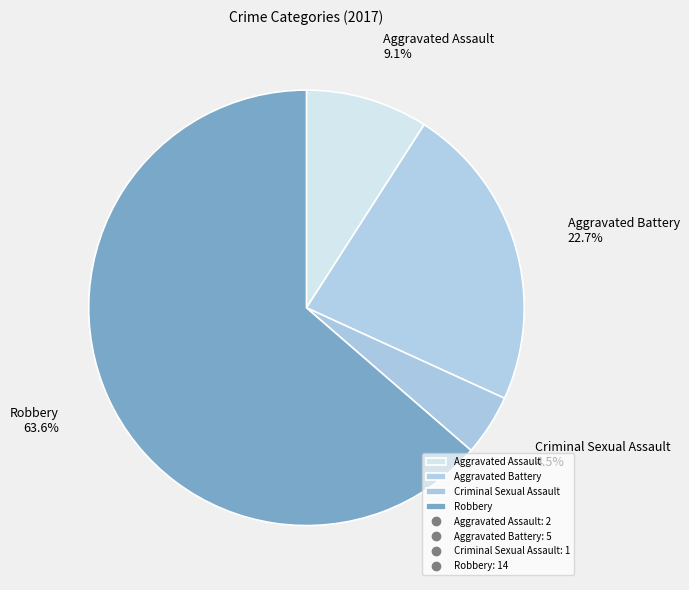

To the nearest percent, what percentage of the pie is Aggravated Battery?

23%